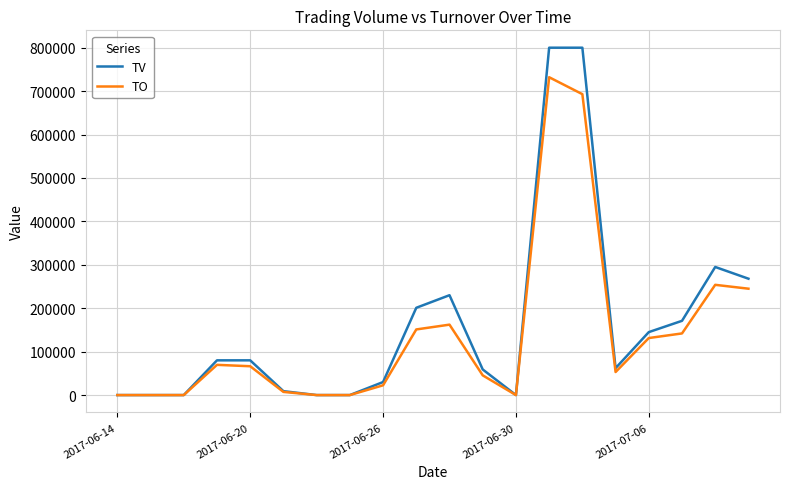

Rank the series by their maximum value, from lowest to highest.

TO, TV